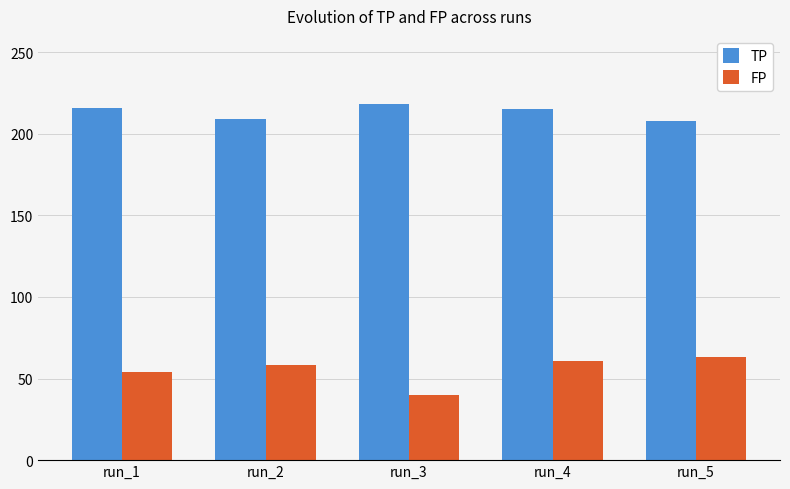

At which label is FP closest to 51?

run_1